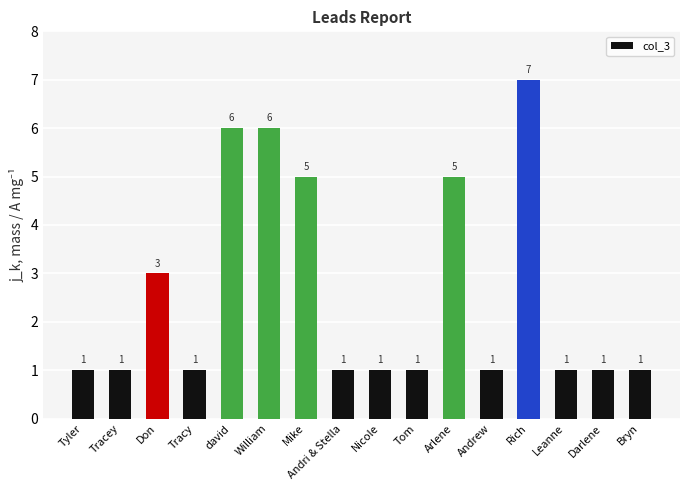

What is the ratio of the value at Rich to the value at david?

1.2